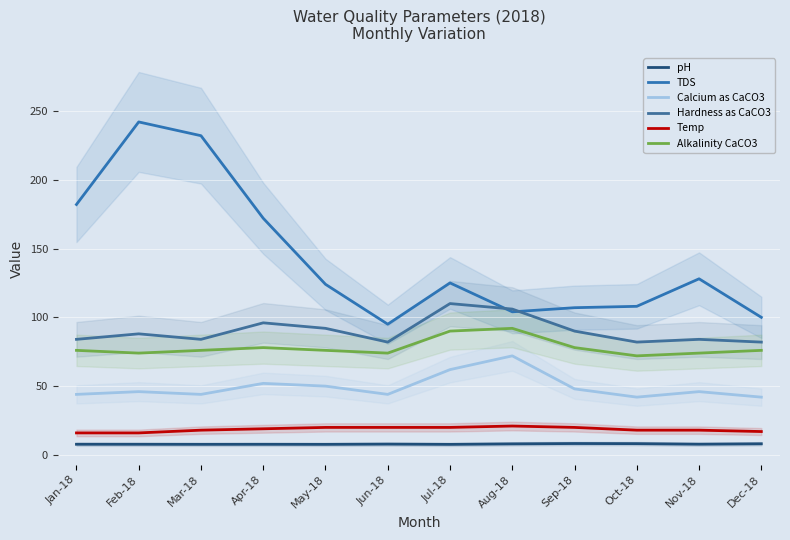

True or false: Alkalinity CaCO3 and Calcium as CaCO3 intersect in this chart.

False